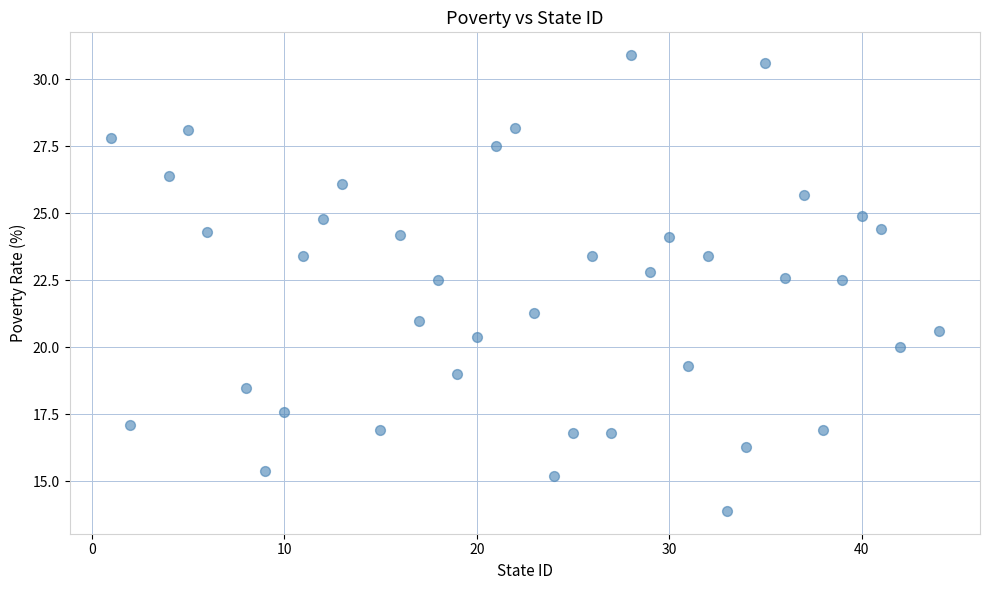

What is the range of X values (max minus min)?

43.0